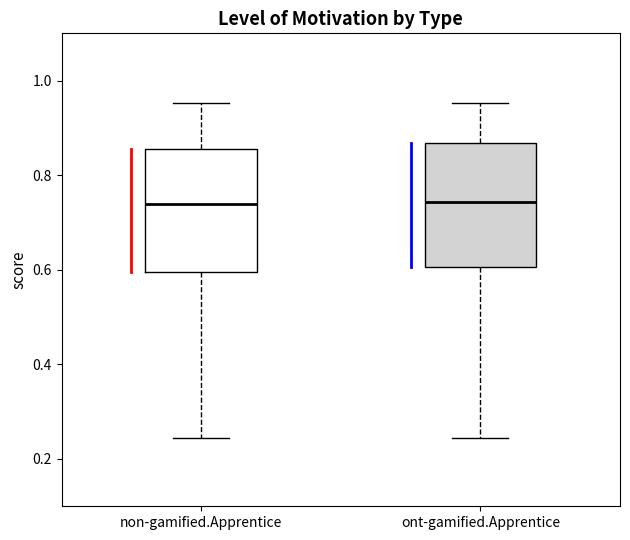

Where does the upper whisker of the box for ont-gamified.Apprentice end on the y-axis? The values are not printed on the chart, so give them approximately, as read against the axis.

0.96